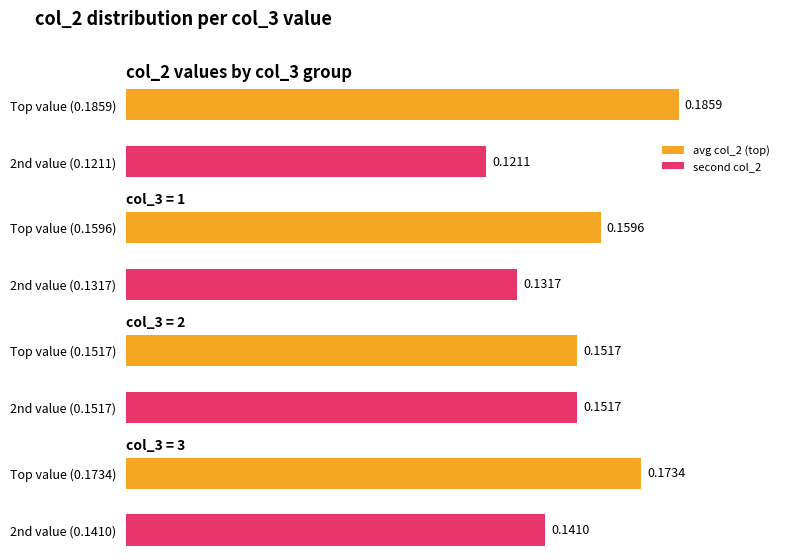

What is the sum of all avg_col2 values?

1.2